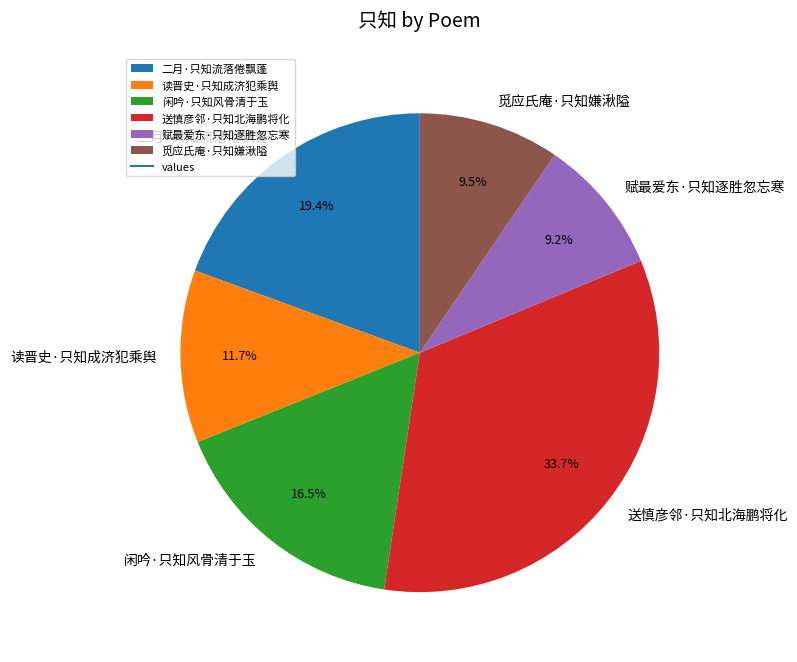

How many slices are in this pie chart?

6